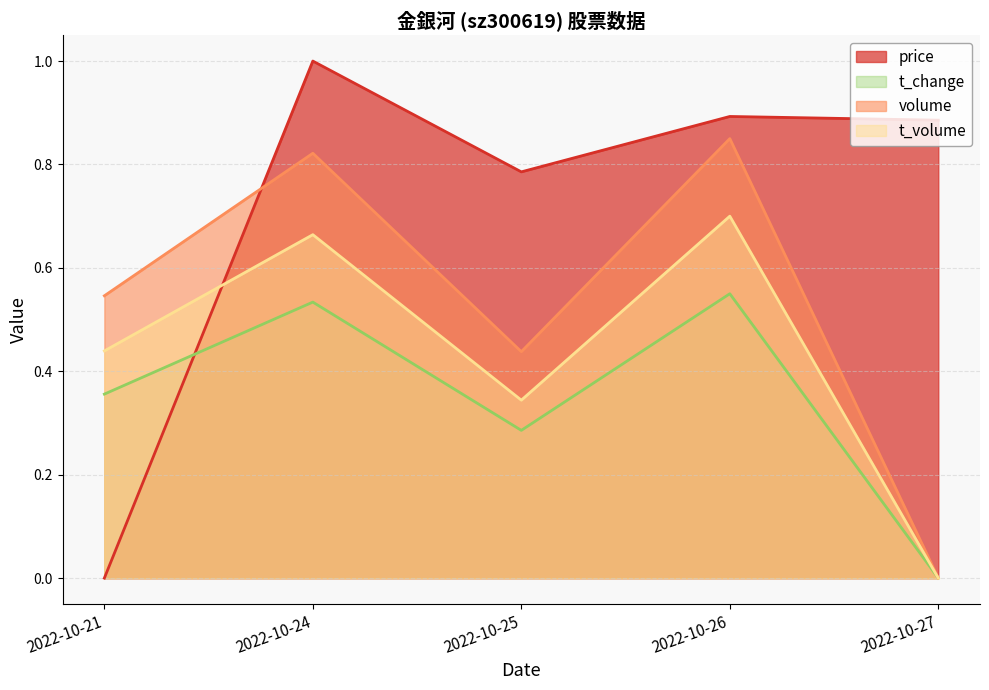

List the series in order of their overall mean, lowest first.

t_change, t_volume, volume, price